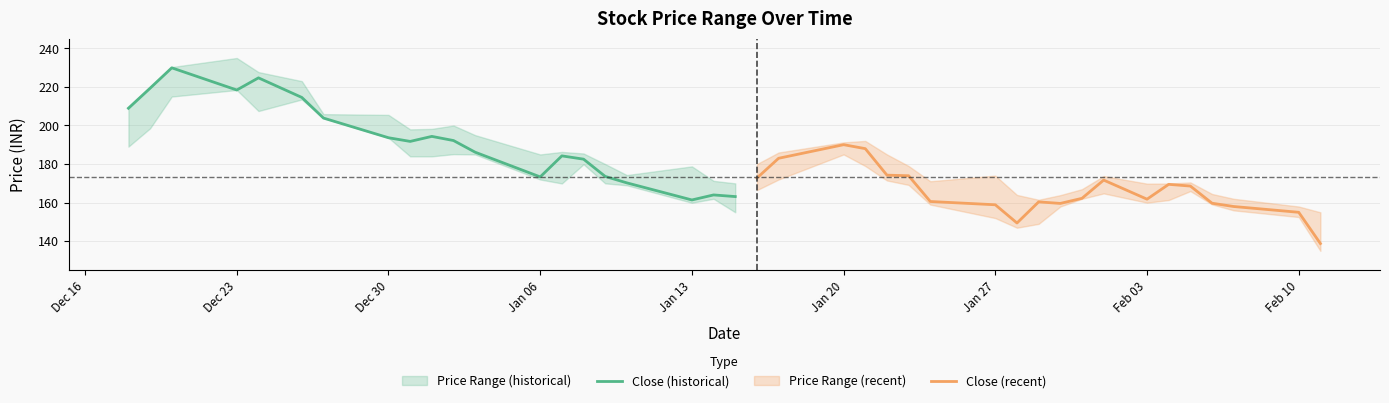

Is it true that Close (historical) equals 173.3 at Jan 06?

True